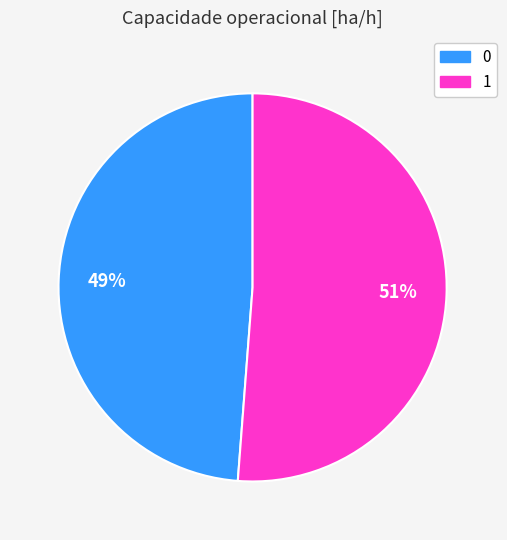

What is the majority slice?

1